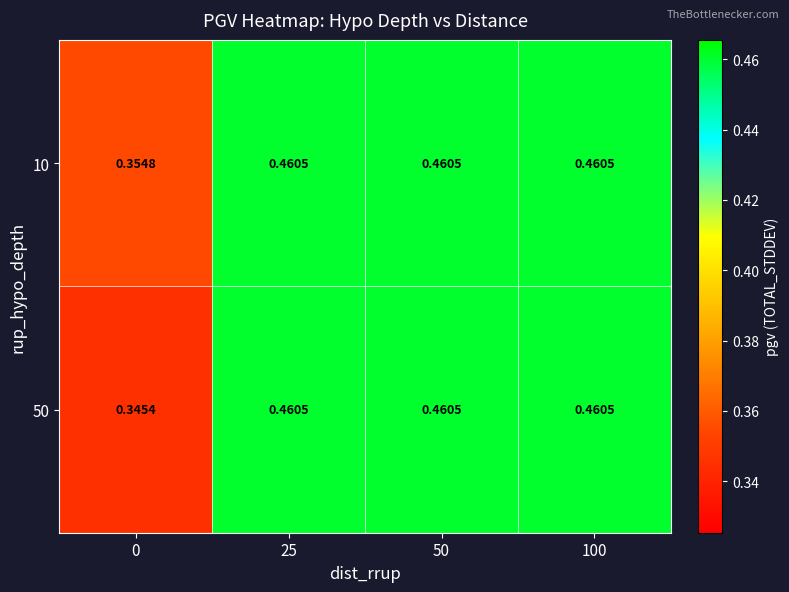

How many categories are shown in the chart?

4